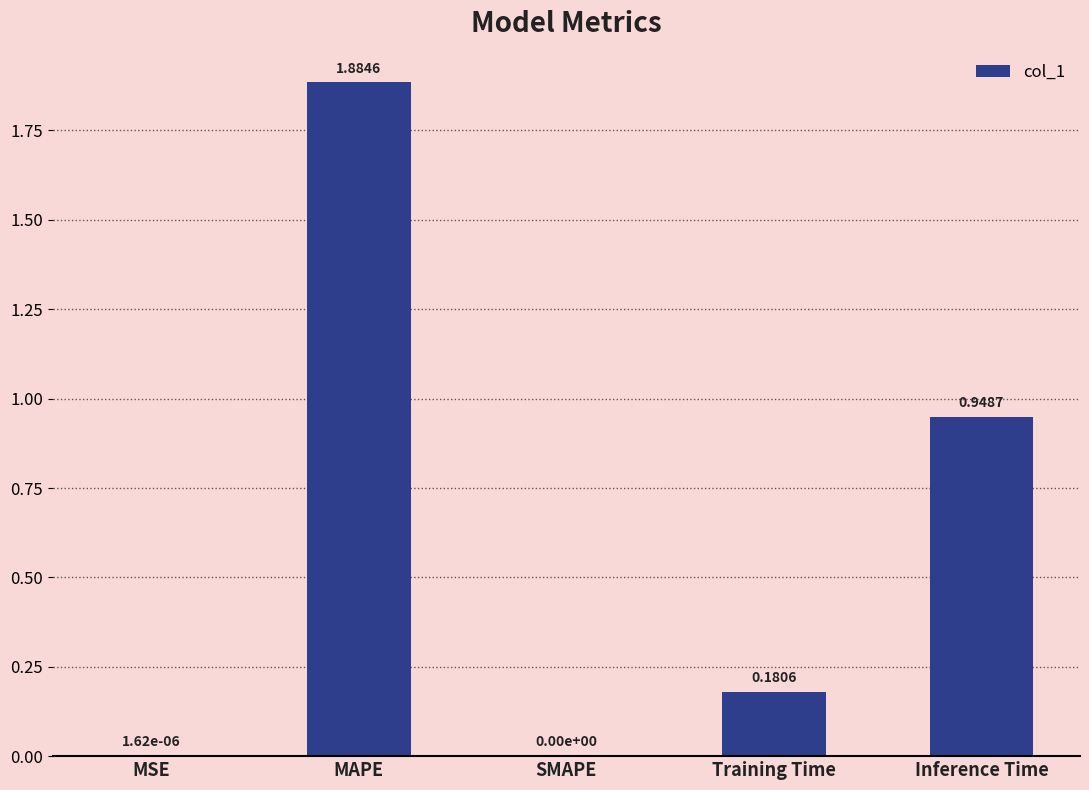

What is the sum of all values?

3.0